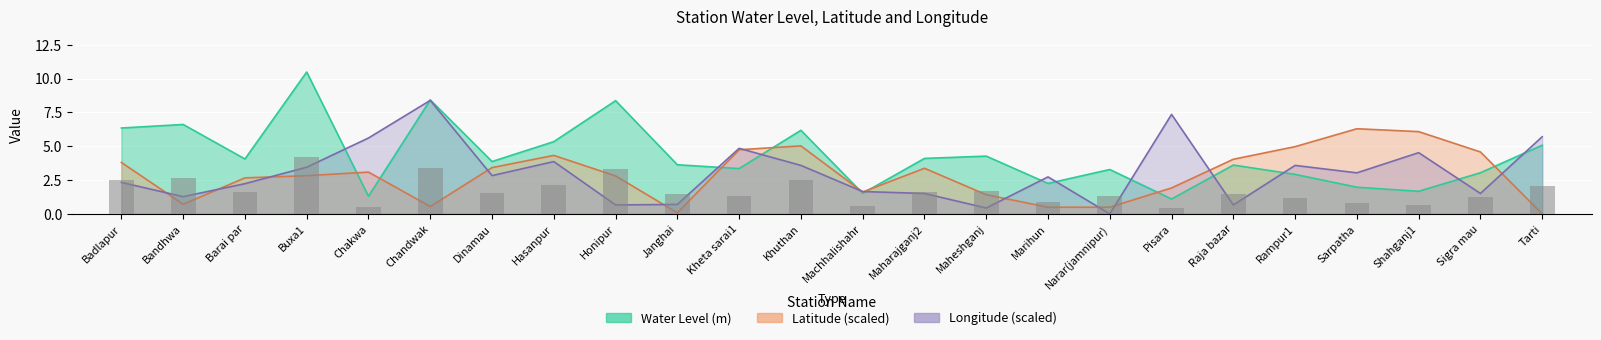

What is the difference between the second highest and minimum values in the Water Level (m) series?

7.3